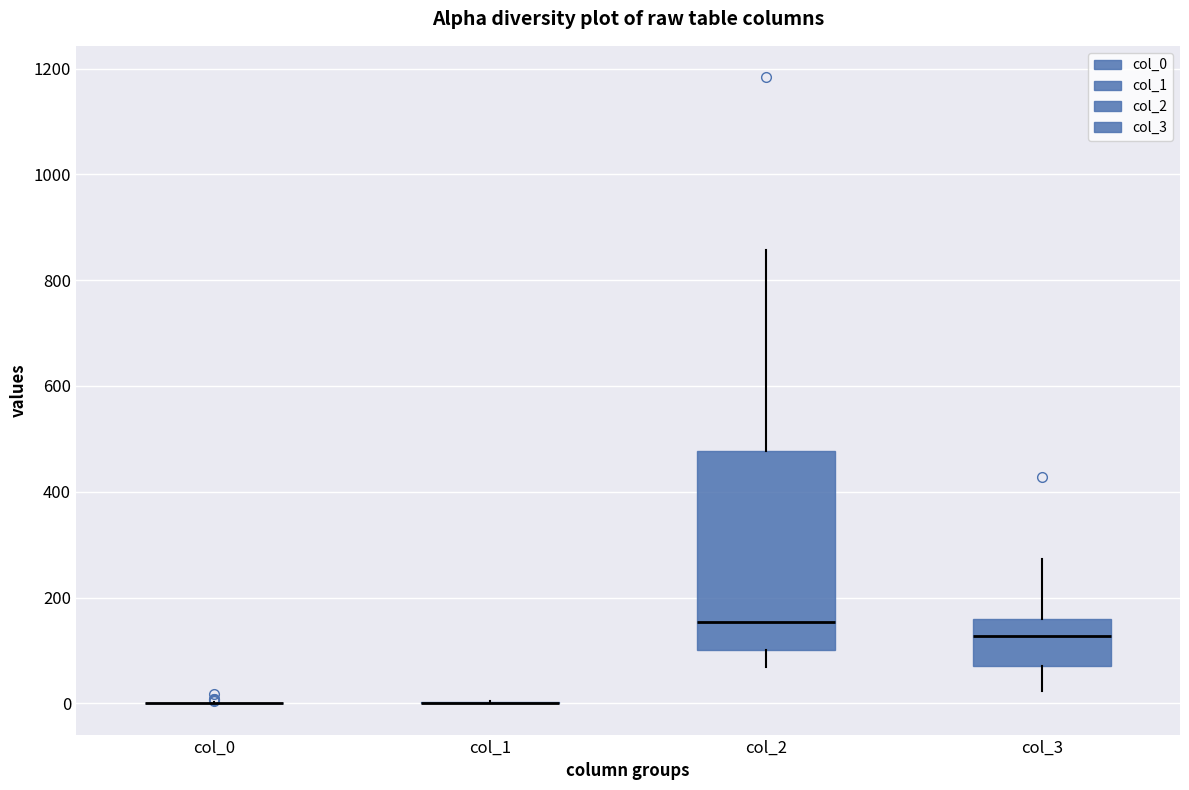

Comparing the boxes themselves (not the whiskers), which one is the tallest?

col_2